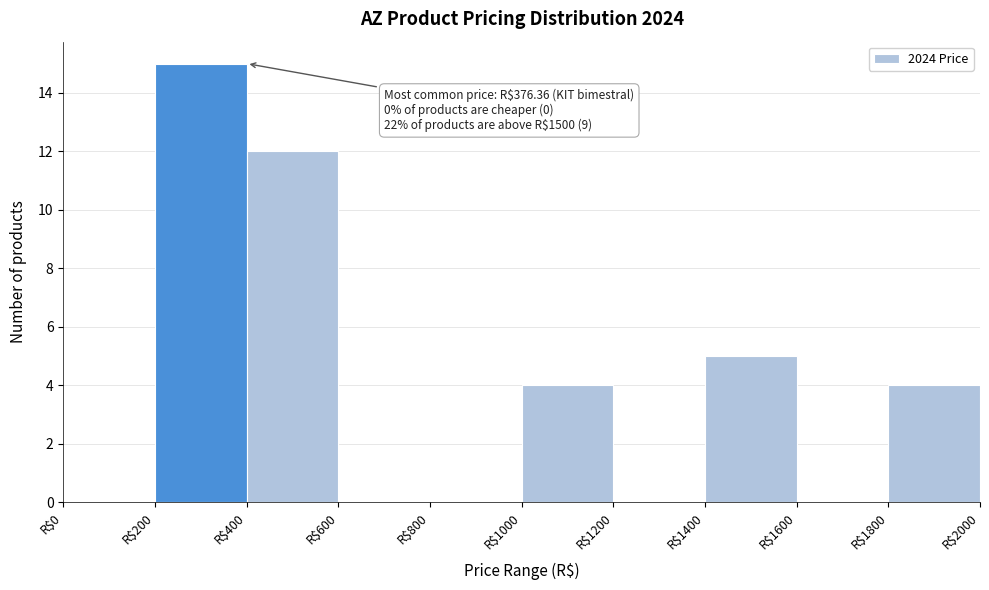

Which range on the x-axis has the tallest bar?

200 to 400